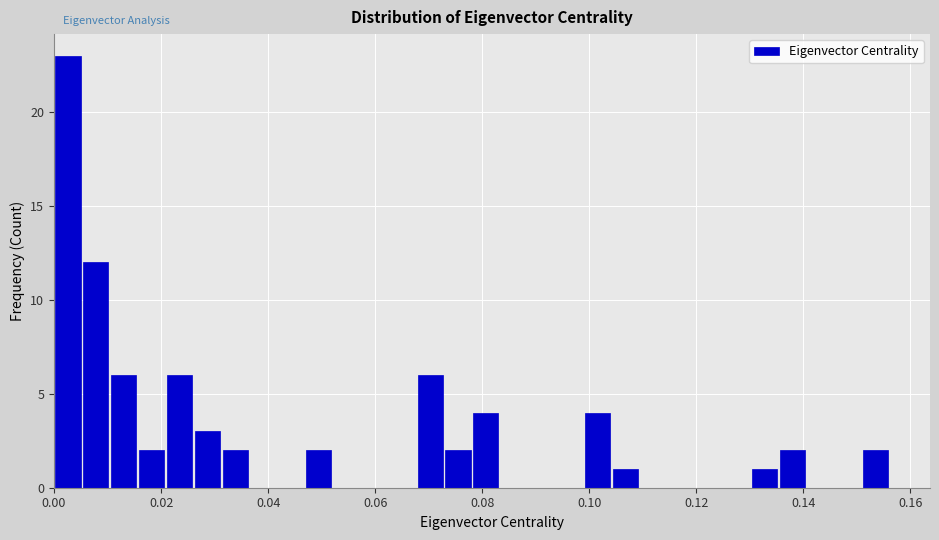

Read against the x-axis, roughly where is the centre of the tallest bar?

0.002